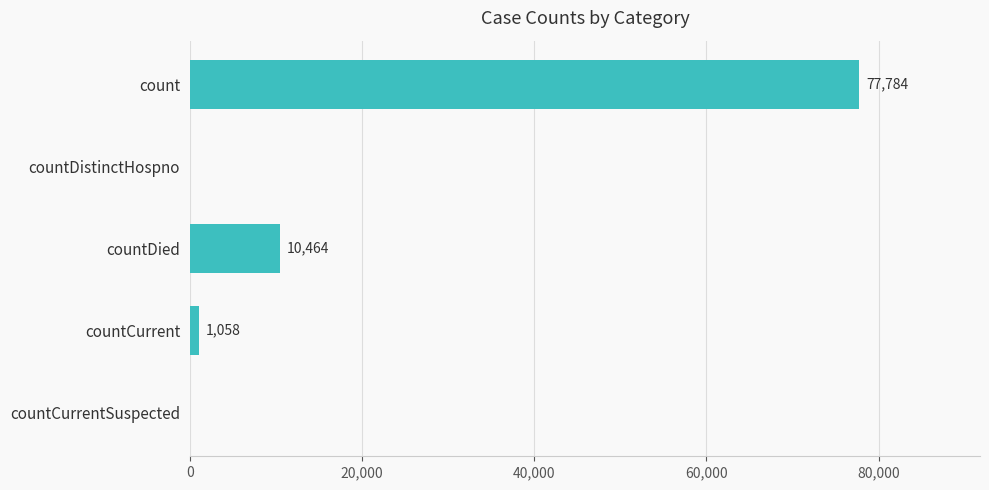

What is the sum of all values?

89306